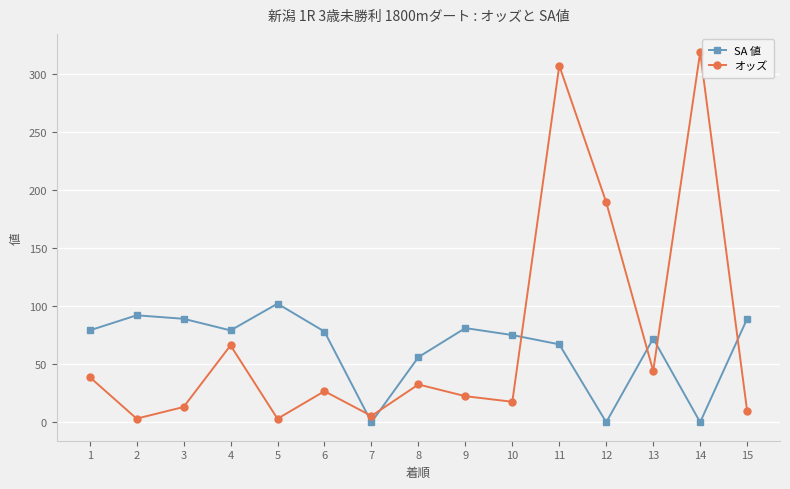

Which series changed the most between 8 and 13?

SA 値